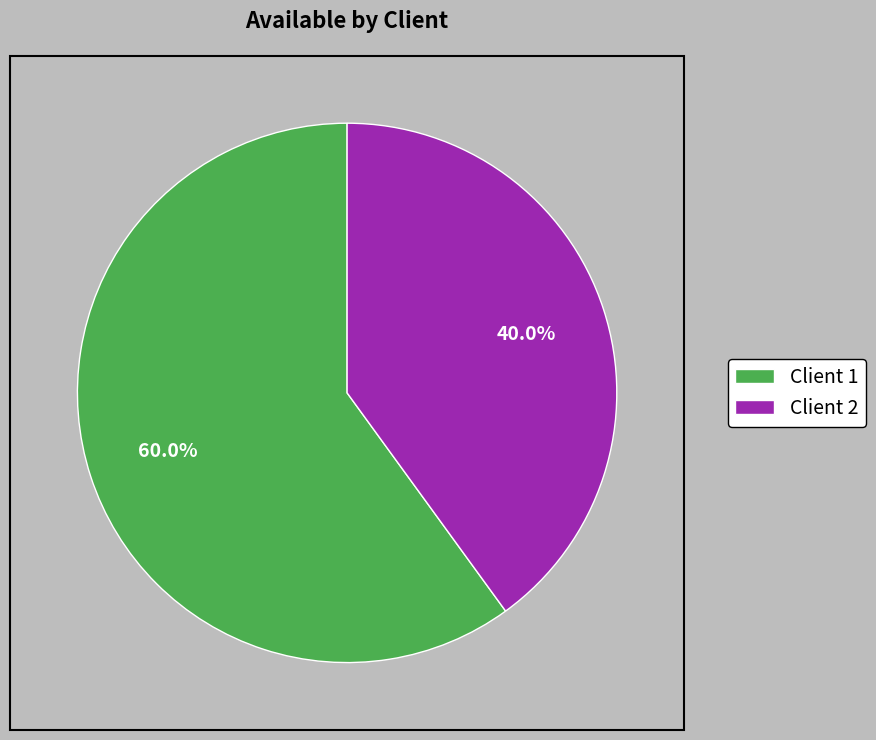

Approximately how many times larger is the value at Client 2 compared to Client 1?

0.7